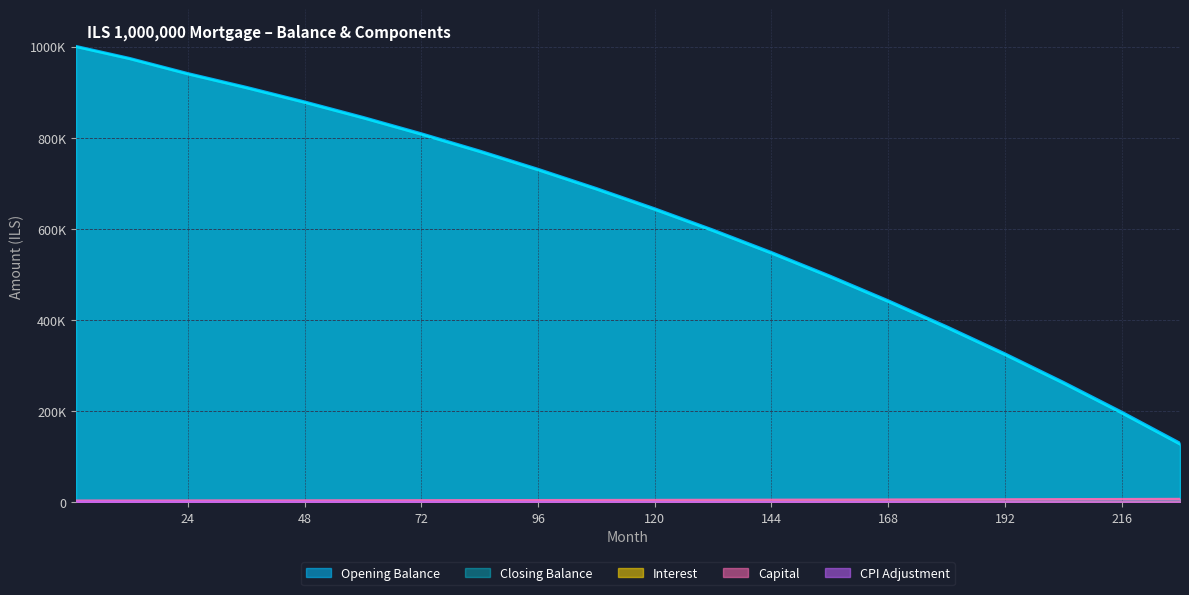

The cpi series shows 1358.5 at 120. True or false?

True